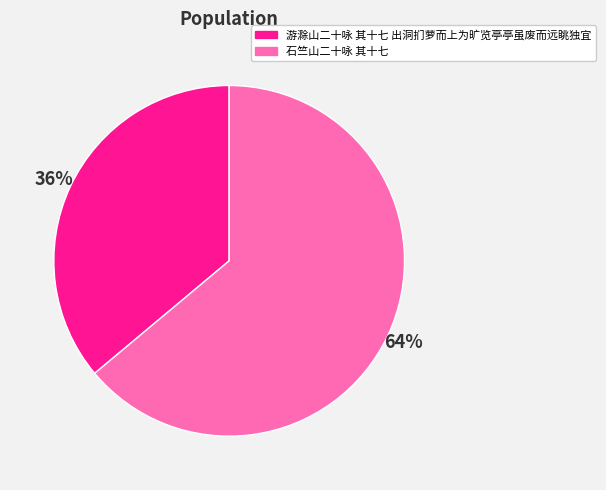

To the nearest percent, what is the combined percentage of 石竺山二十咏 其十七 and 游滁山二十咏 其十七 出洞扪萝而上为旷览亭亭虽废而远眺独宜?

100%